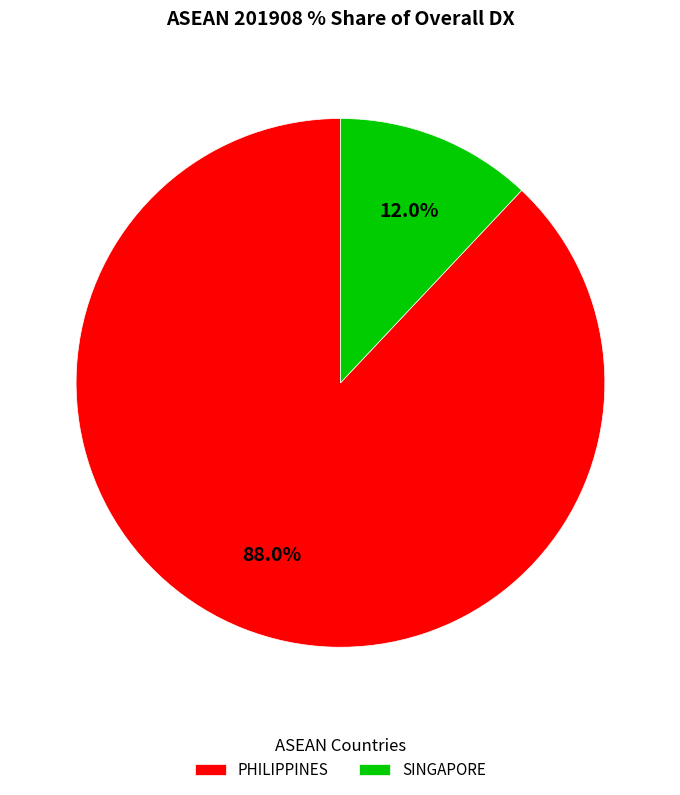

Count the number of slices in the pie.

2